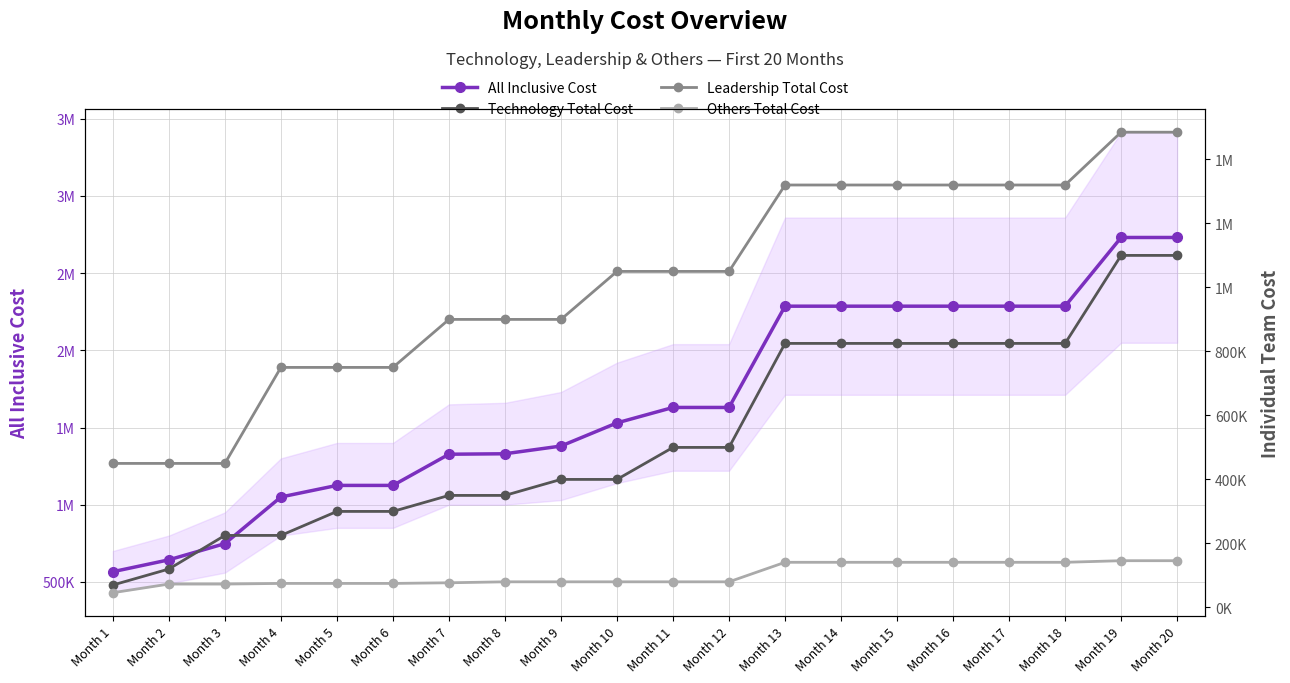

Which series has the widest spread of values?

All Inclusive Cost